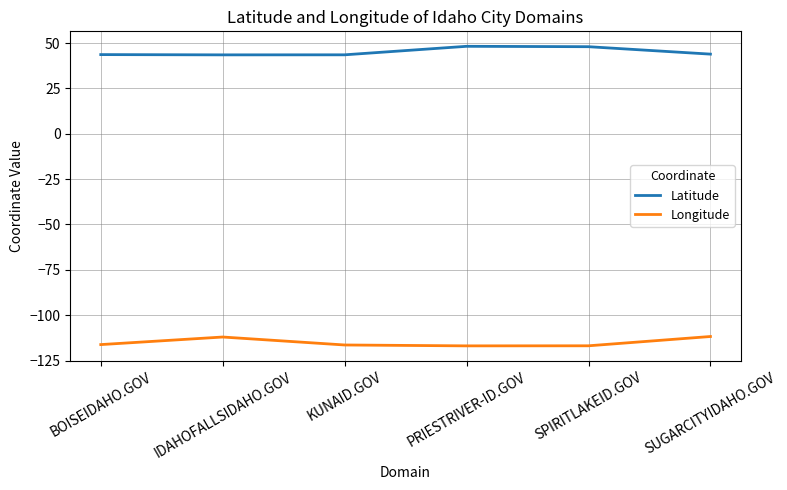

At how many categories does at least one series exceed 22?

6